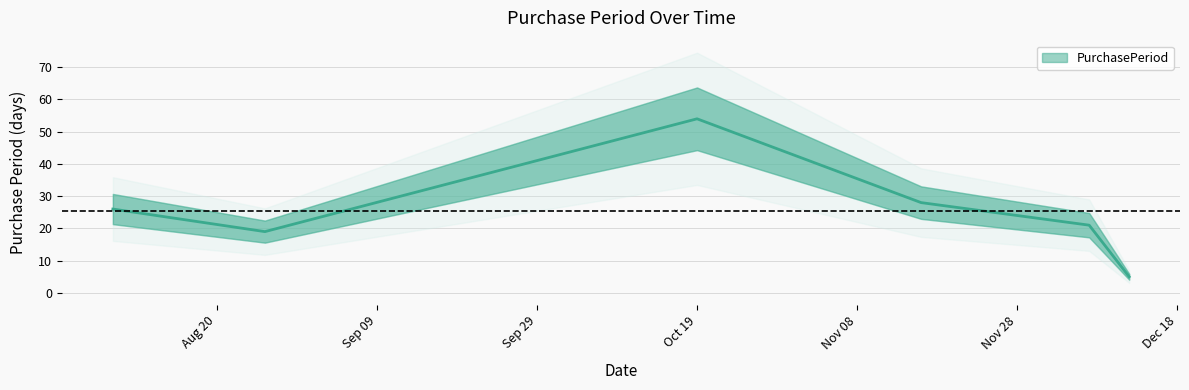

Approximately how many times larger is the value at 2017-12-12 compared to 2017-11-16?

0.2